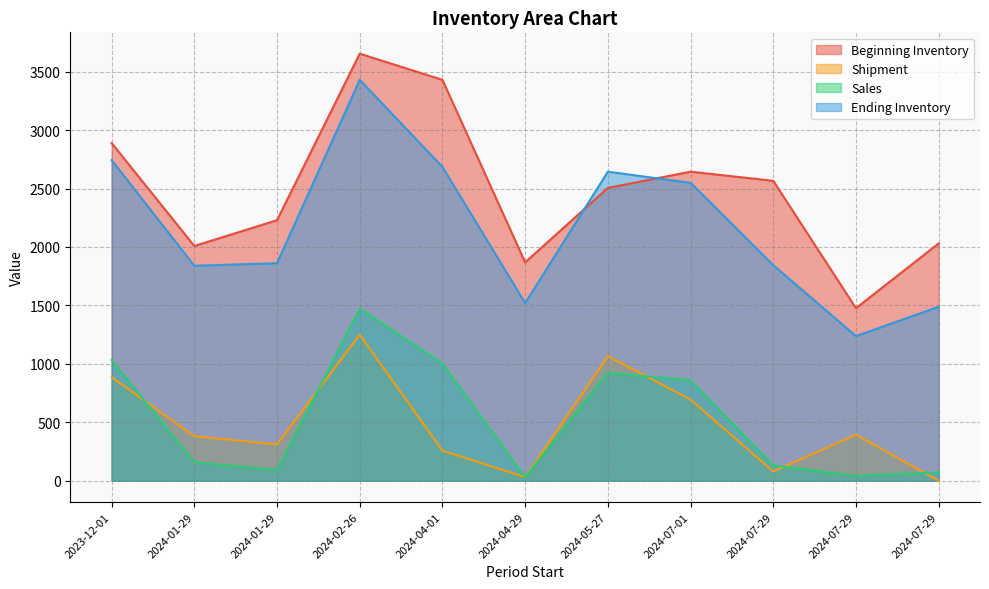

Reading left to right, transcribe all the data shown in this chart.

Beginning Inventory: 2024-07-29=2566	2023-12-01=2889	2024-02-26=3654	2024-04-01=3430	2024-05-27=2505	2024-07-01=2644	2024-01-29=2008	2024-04-29=1868	2024-07-29=1476	2024-01-29=2229	2024-07-29=2030
Shipment: 2024-07-29=78	2023-12-01=886	2024-02-26=1249	2024-04-01=257	2024-05-27=1065	2024-07-01=694	2024-01-29=380	2024-04-29=30	2024-07-29=393	2024-01-29=310	2024-07-29=0
Sales: 2024-07-29=131	2023-12-01=1032	2024-02-26=1473	2024-04-01=1002	2024-05-27=924	2024-07-01=858	2024-01-29=157	2024-04-29=29	2024-07-29=41	2024-01-29=92	2024-07-29=71
Ending Inventory: 2024-07-29=1844	2023-12-01=2743	2024-02-26=3430	2024-04-01=2685	2024-05-27=2644	2024-07-01=2549	2024-01-29=1839	2024-04-29=1520	2024-07-29=1237	2024-01-29=1861	2024-07-29=1488